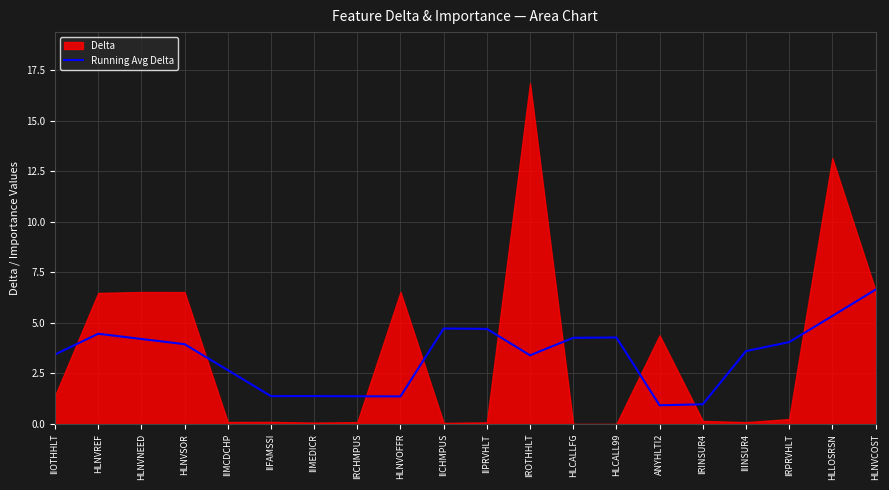

What is the label of the 6th point from the right?

ANYHLTI2